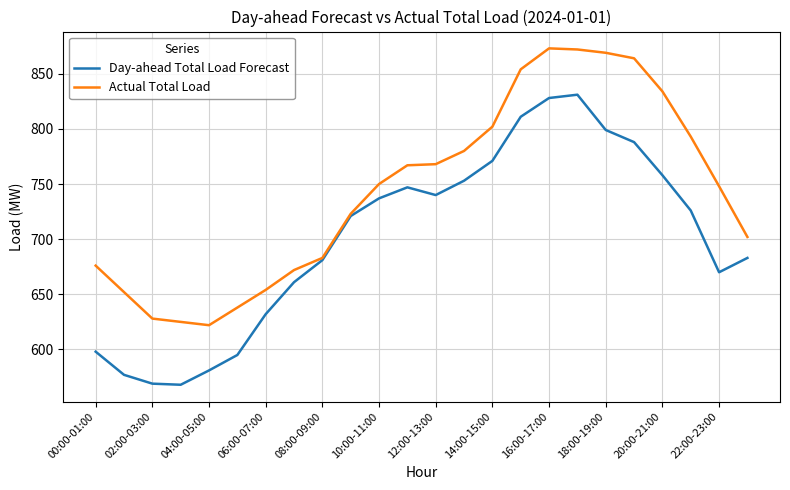

Which series has the largest total across all categories?

Actual Total Load